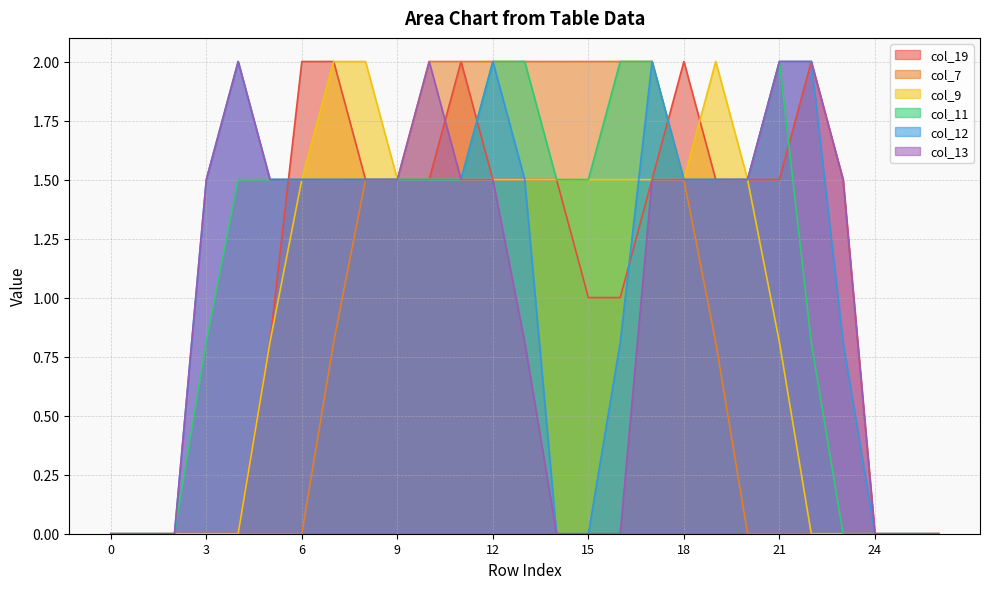

The col_19 series shows 0.7 at 11. True or false?

False